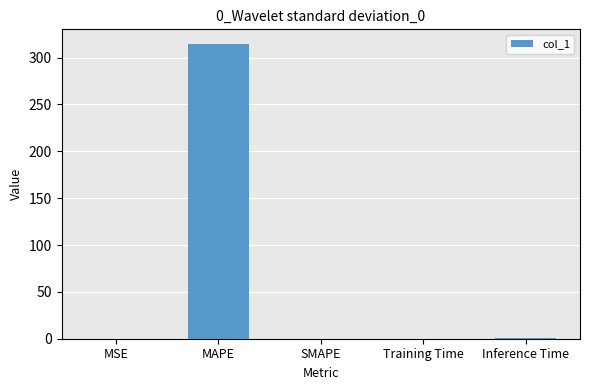

True or false: the data shows -214.3 at SMAPE.

False